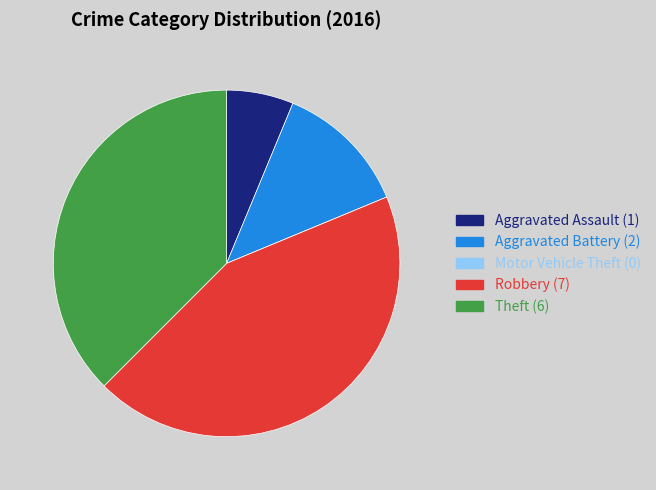

Between Theft (6) and Aggravated Battery (2), which is larger?

Theft (6)